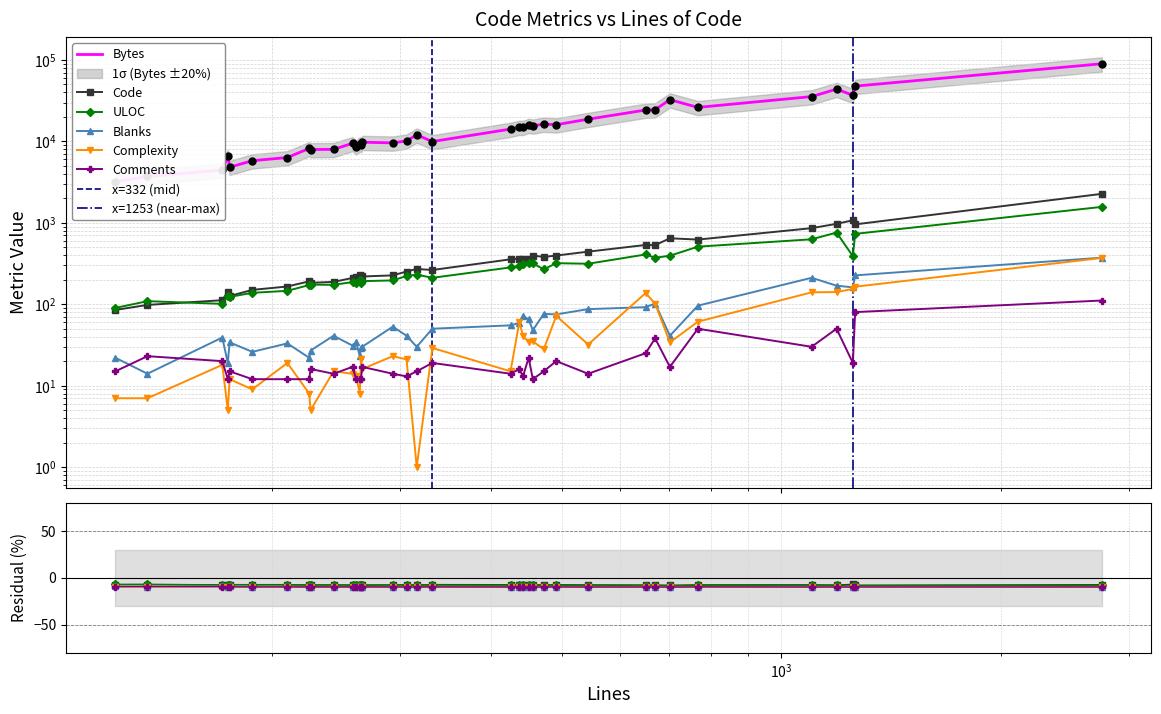

Which has a higher value, 442 or 1100?

1100